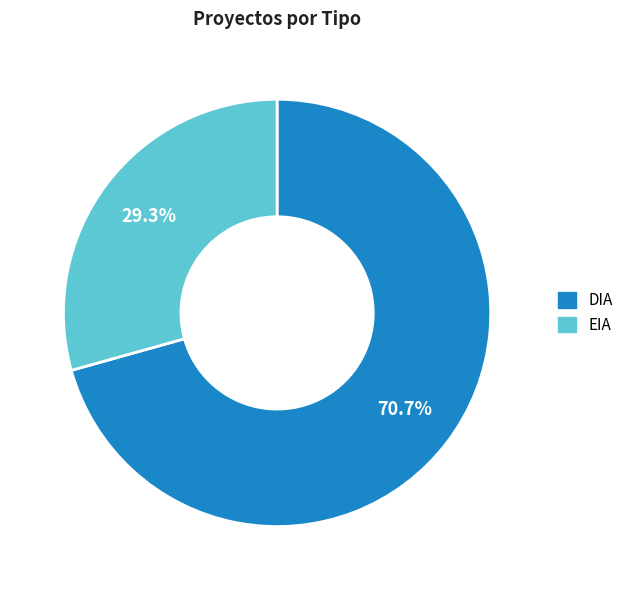

Which slice represents more than half of the pie?

DIA